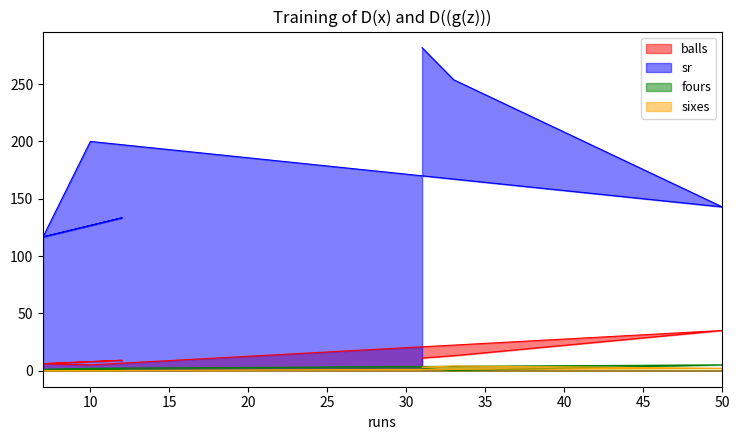

What is the label of the 5th point from the left?

7